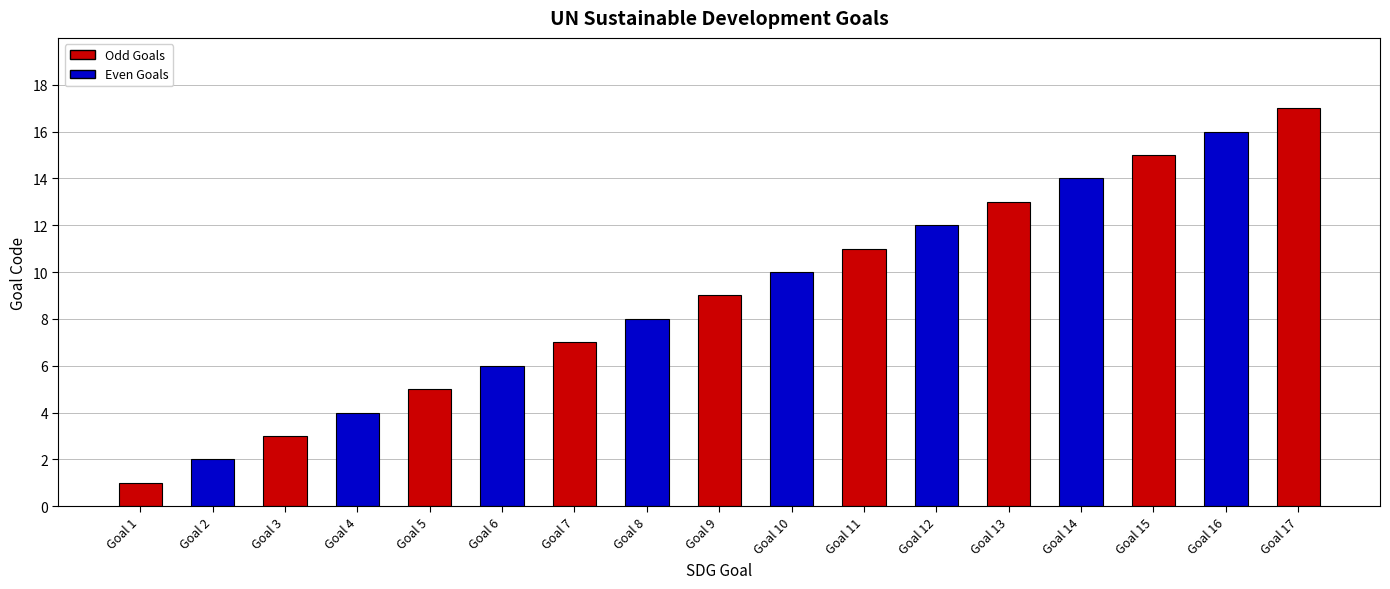

What is the average value?

9